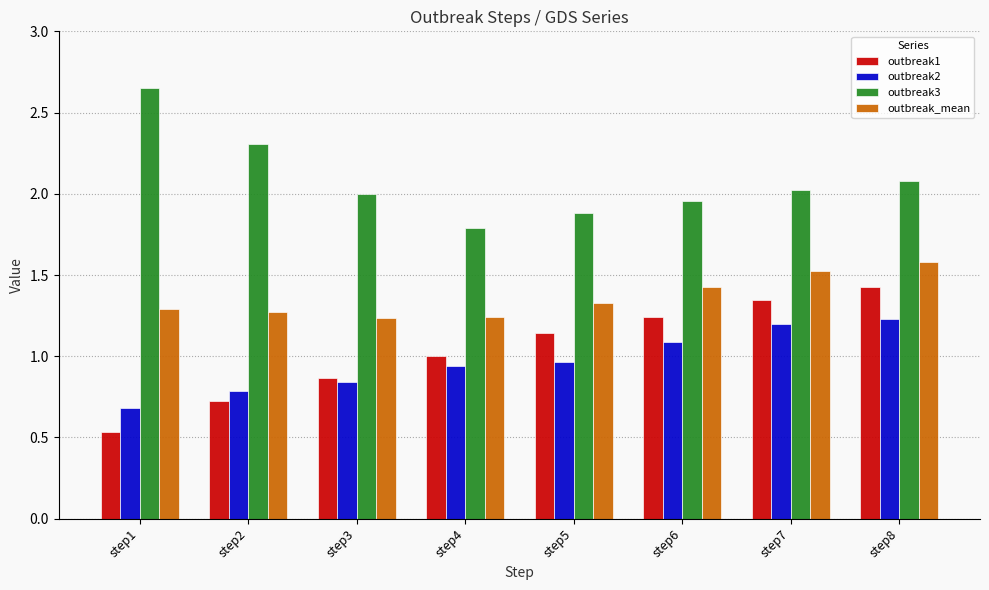

How many bars are there in each group?

4